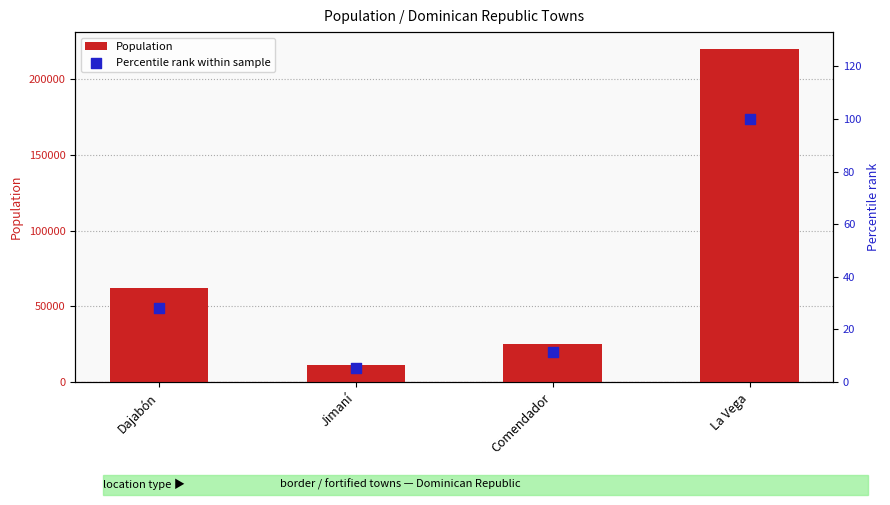

At which category is the sum across all series the highest?

La Vega